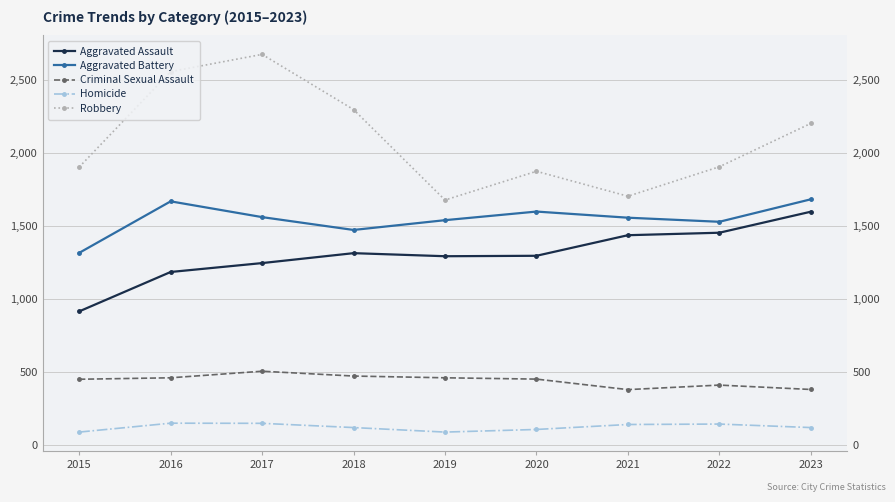

At which category is the sum across all series the highest?

2017